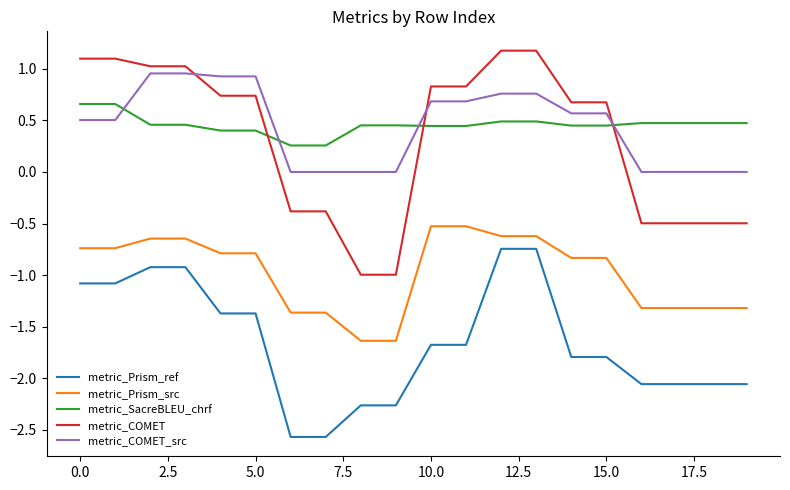

What is the sum of all metric_SacreBLEU_chrf values?

9.1